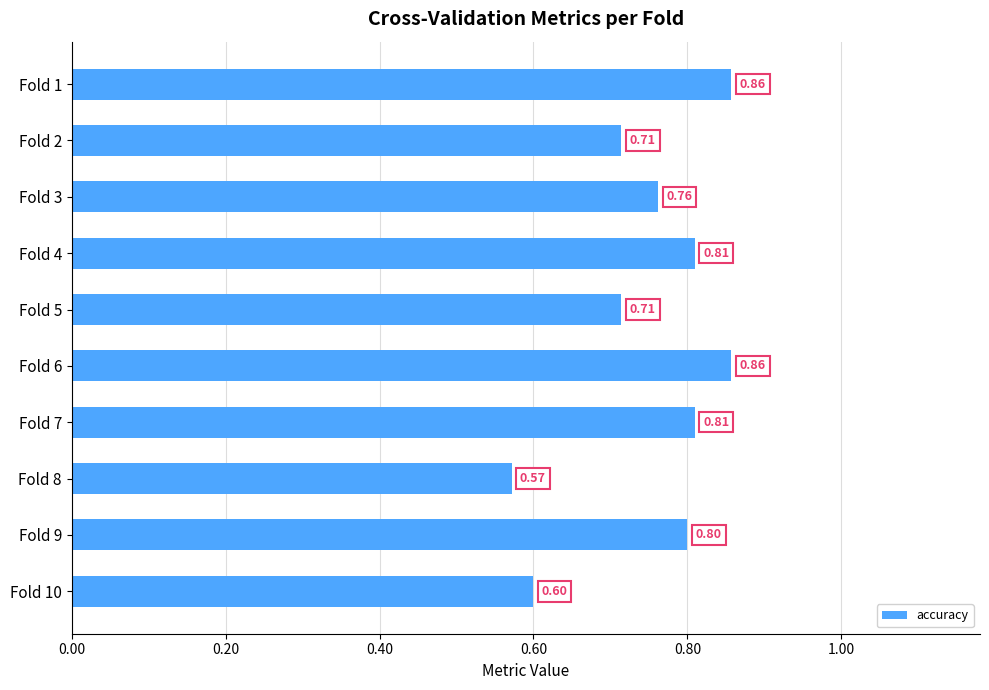

What is the difference between the second highest and second lowest values?

0.3